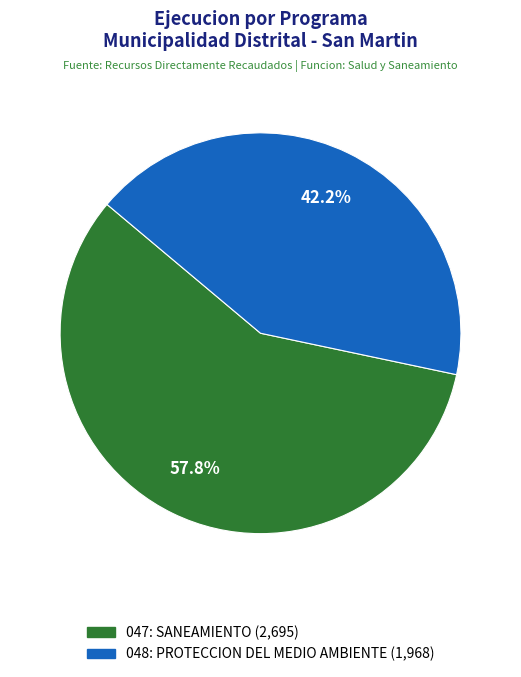

To the nearest percent, what portion does 048: PROTECCION DEL MEDIO AMBIENTE represent?

42%